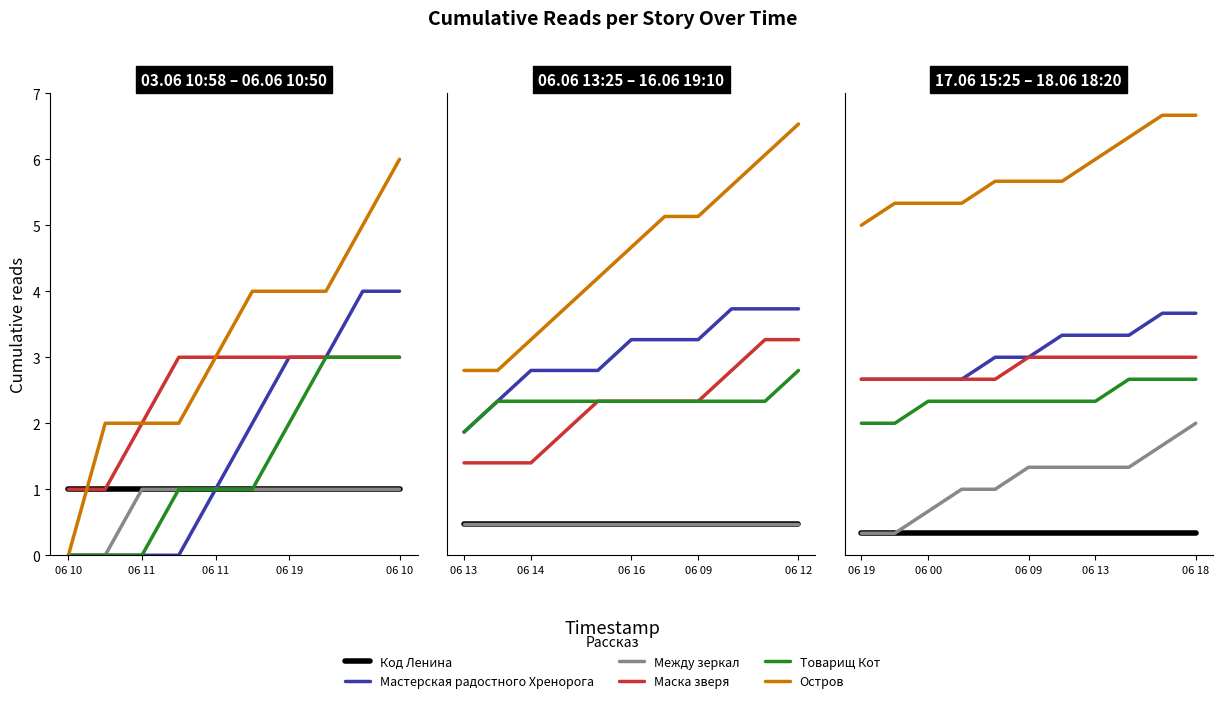

What is the sum of the Код Ленина values at 06 10 and 06 19?

2